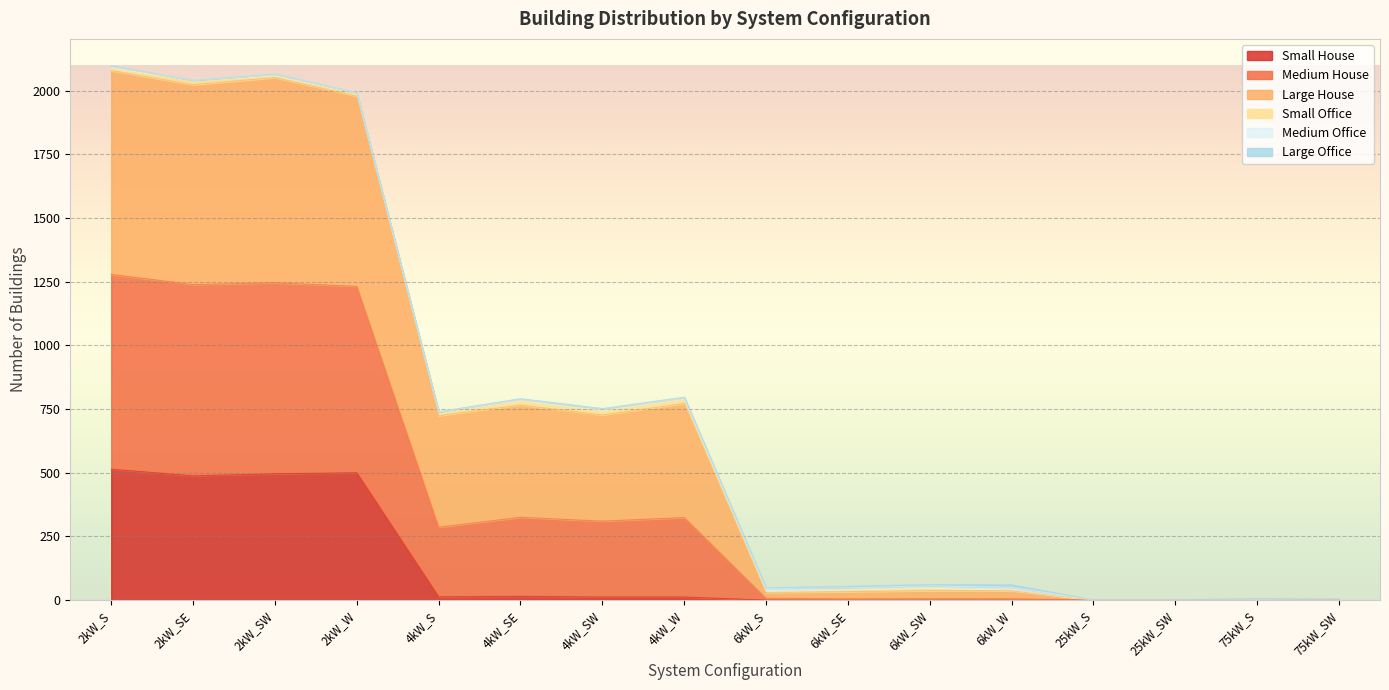

What is the maximum value for Small House?

514